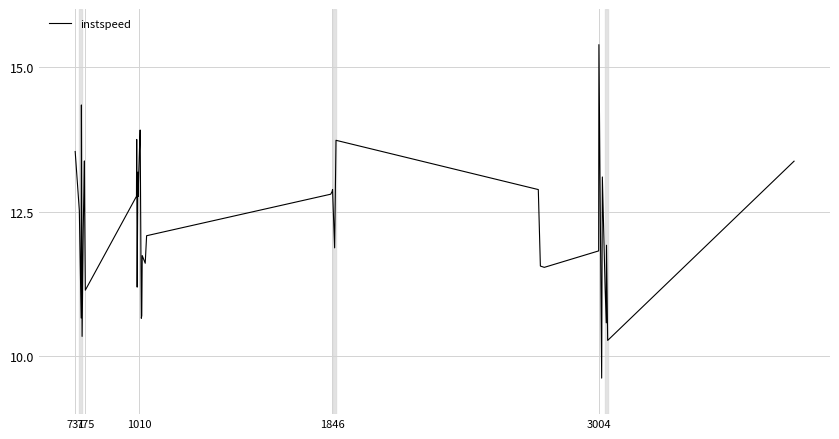

What is the difference between the maximum and minimum values?

5.8